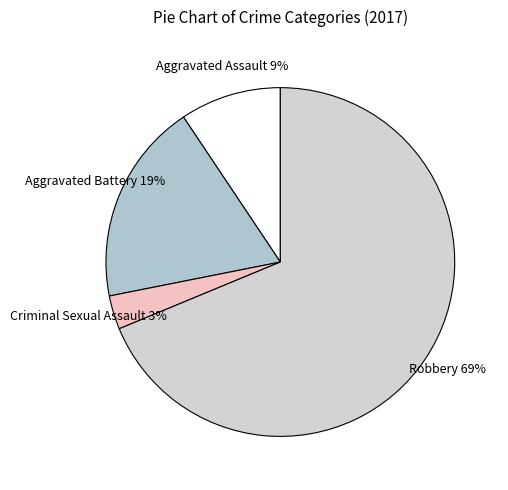

Does Robbery account for over 50% of the chart?

Yes